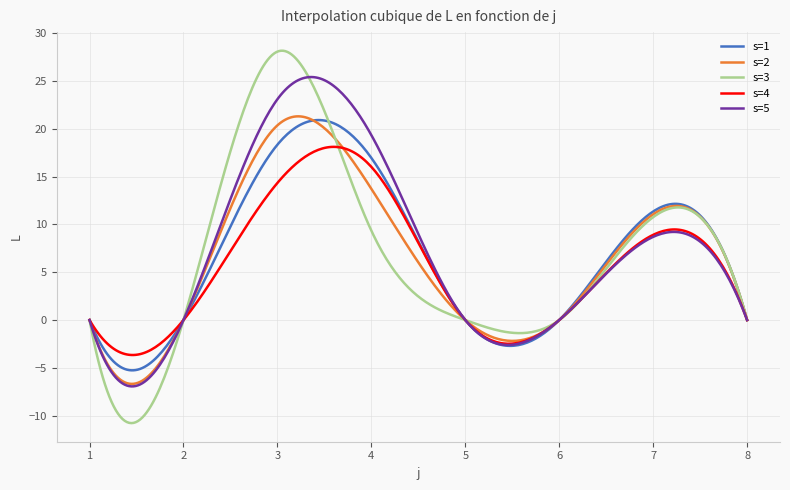

Which series has the largest range (max minus min)?

s=3